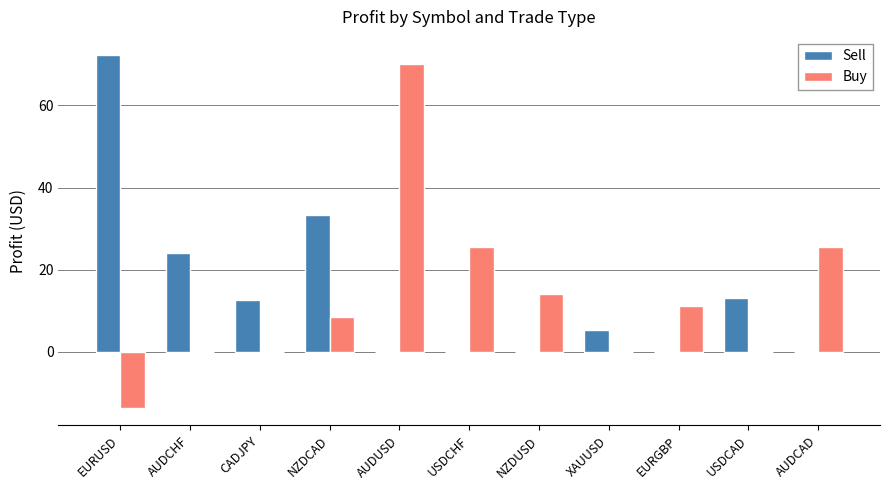

Which category has the highest value across all series?

EURUSD